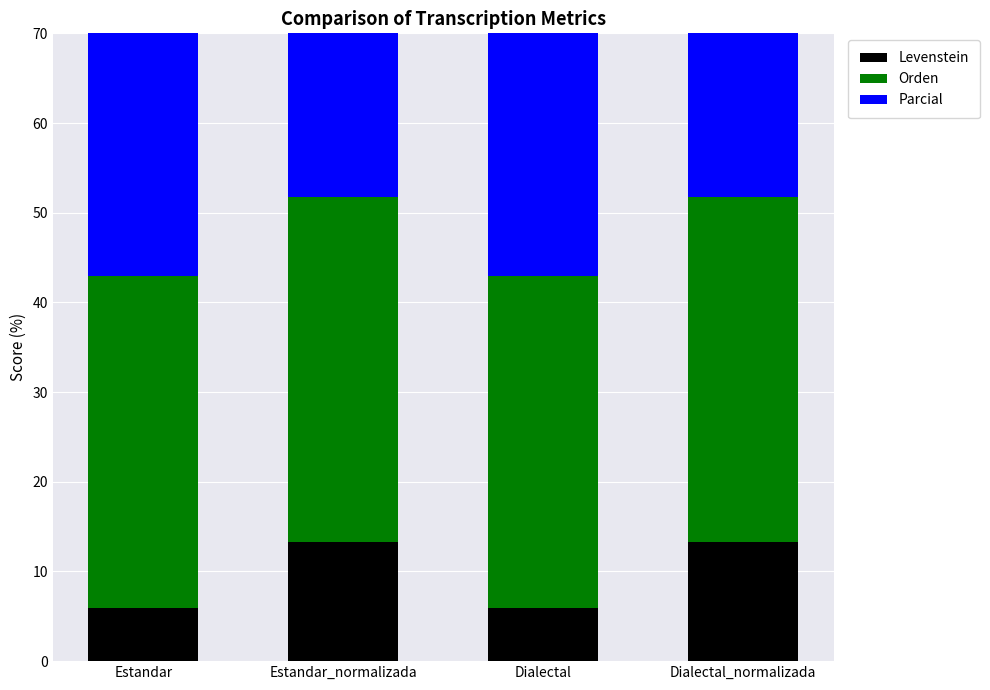

The Orden series shows 38.5 at Dialectal_normalizada. True or false?

True